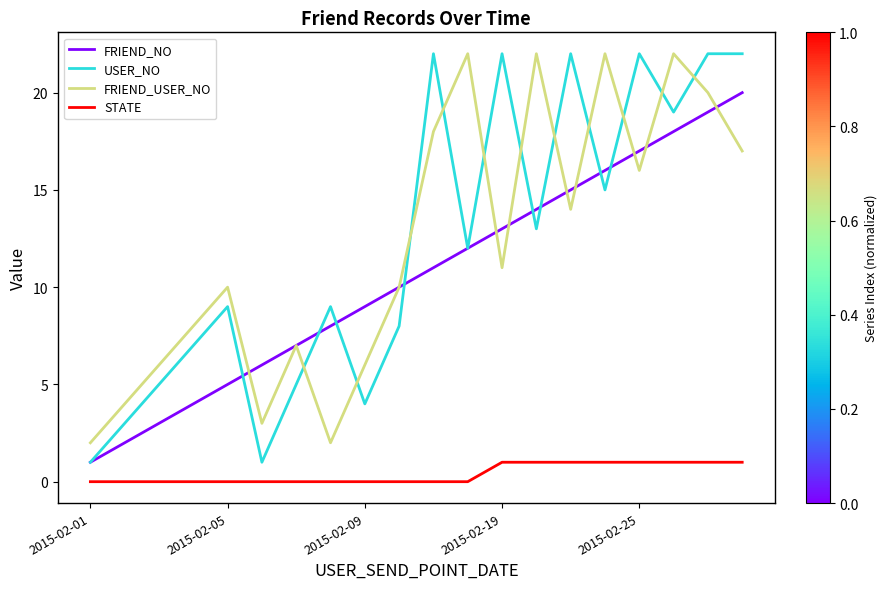

How many interior local valleys does the FRIEND_USER_NO series have?

5